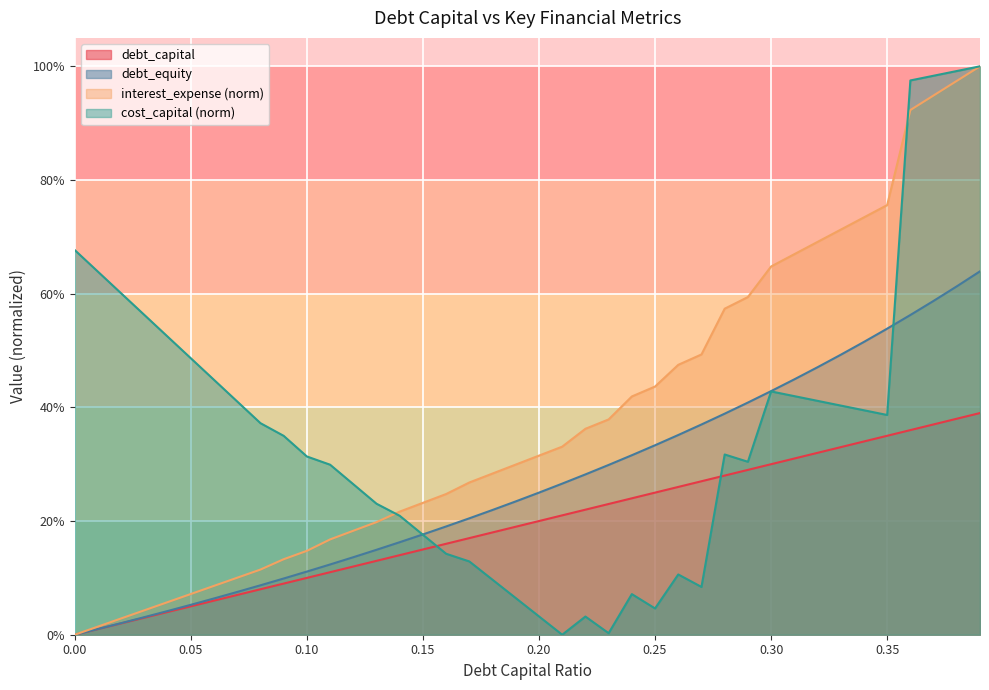

What are all the series names shown in the legend?

debt_capital, debt_equity, interest_expense (norm), cost_capital (norm)